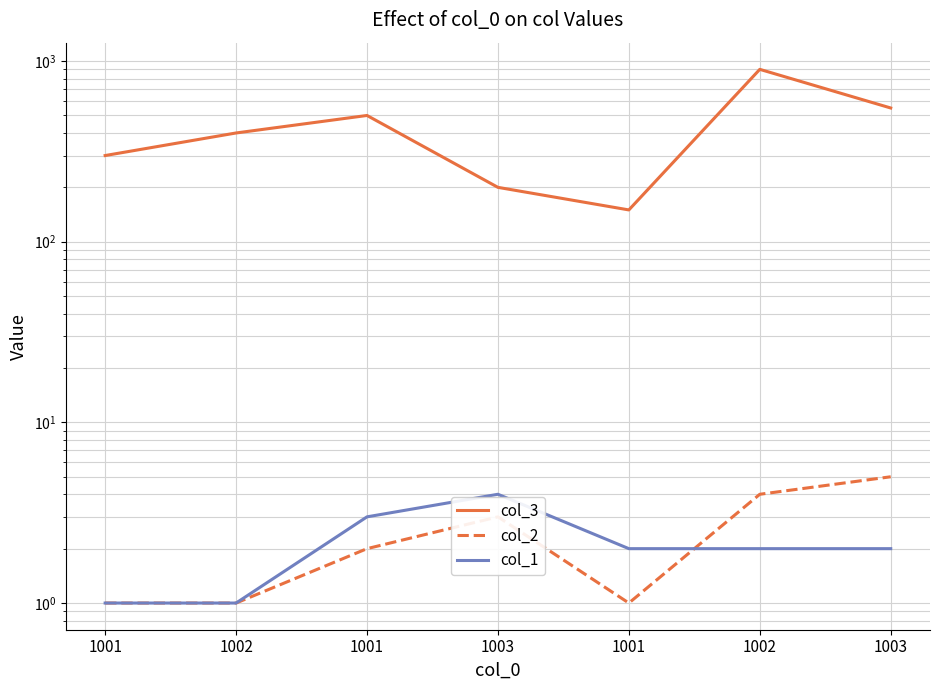

What is the label of the 7th point from the left?

1003